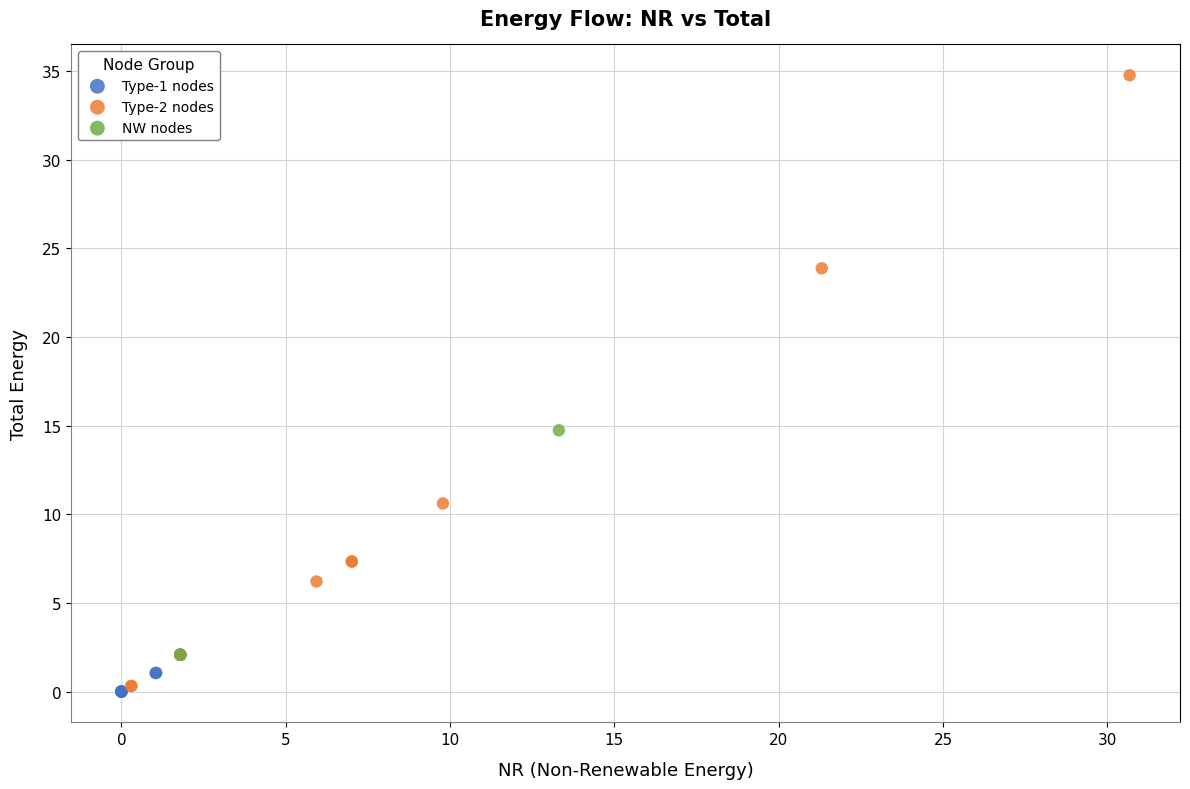

Which series contains the lowest Y value?

Type-1 nodes